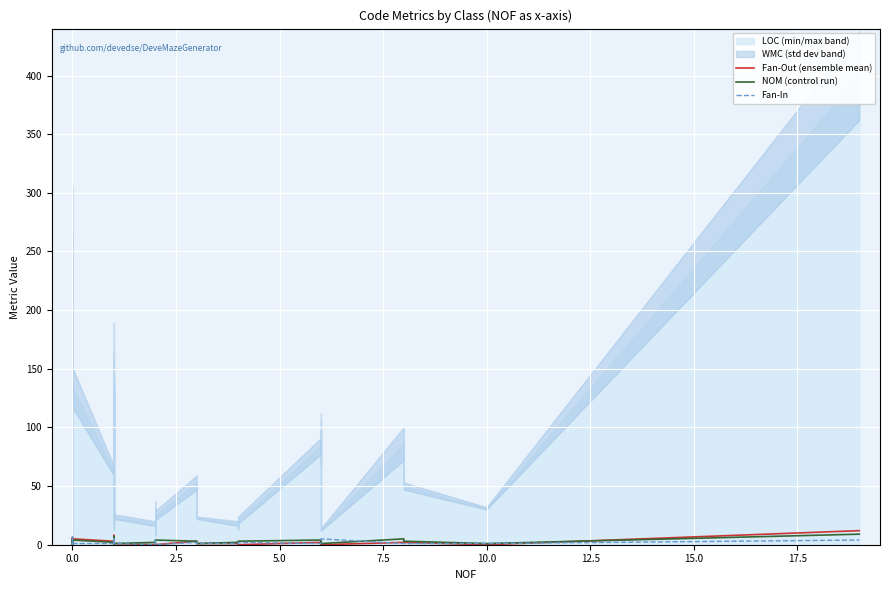

What is the difference between the highest and lowest values at 0.0?

2